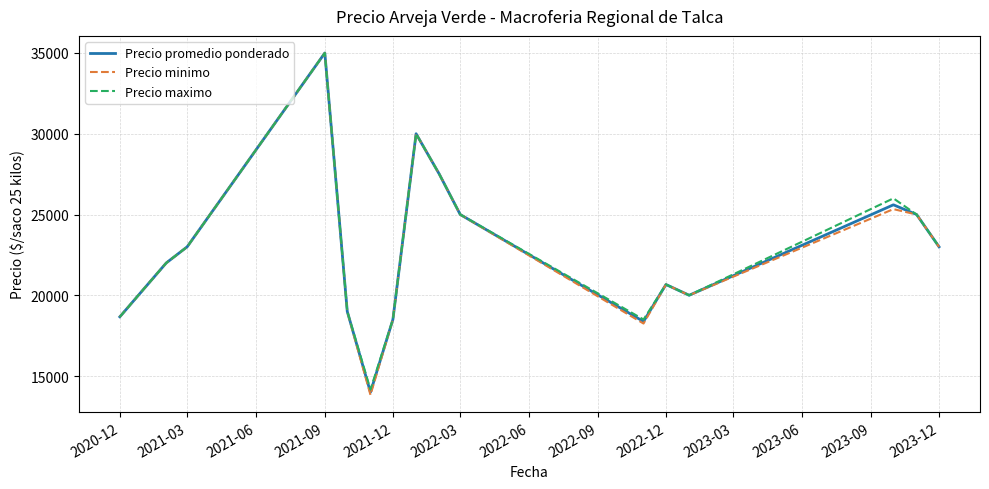

Which series has the largest range (max minus min)?

Precio minimo